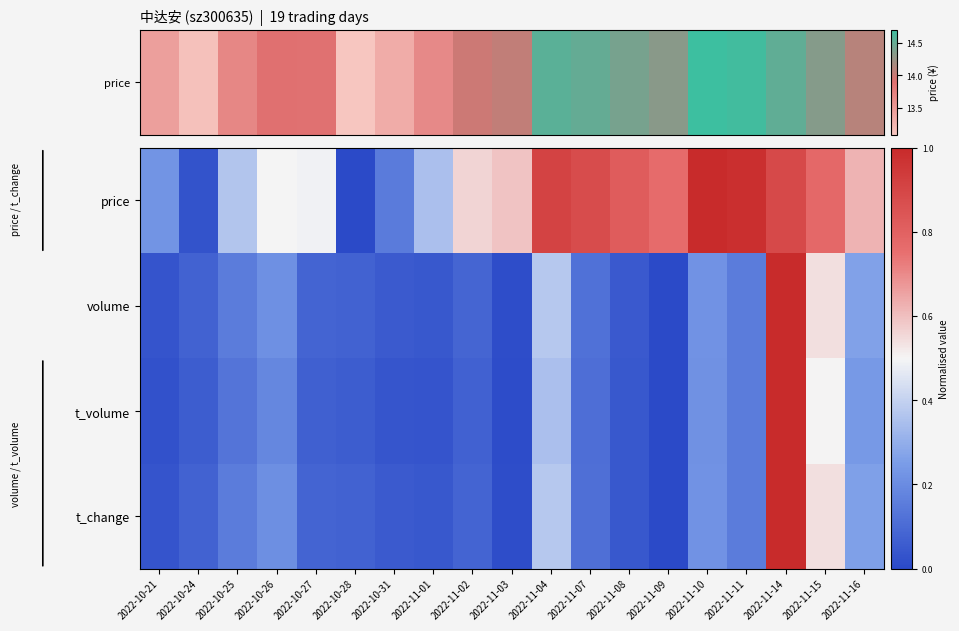

What is the difference between the highest and lowest values at 2022-11-16?

0.4